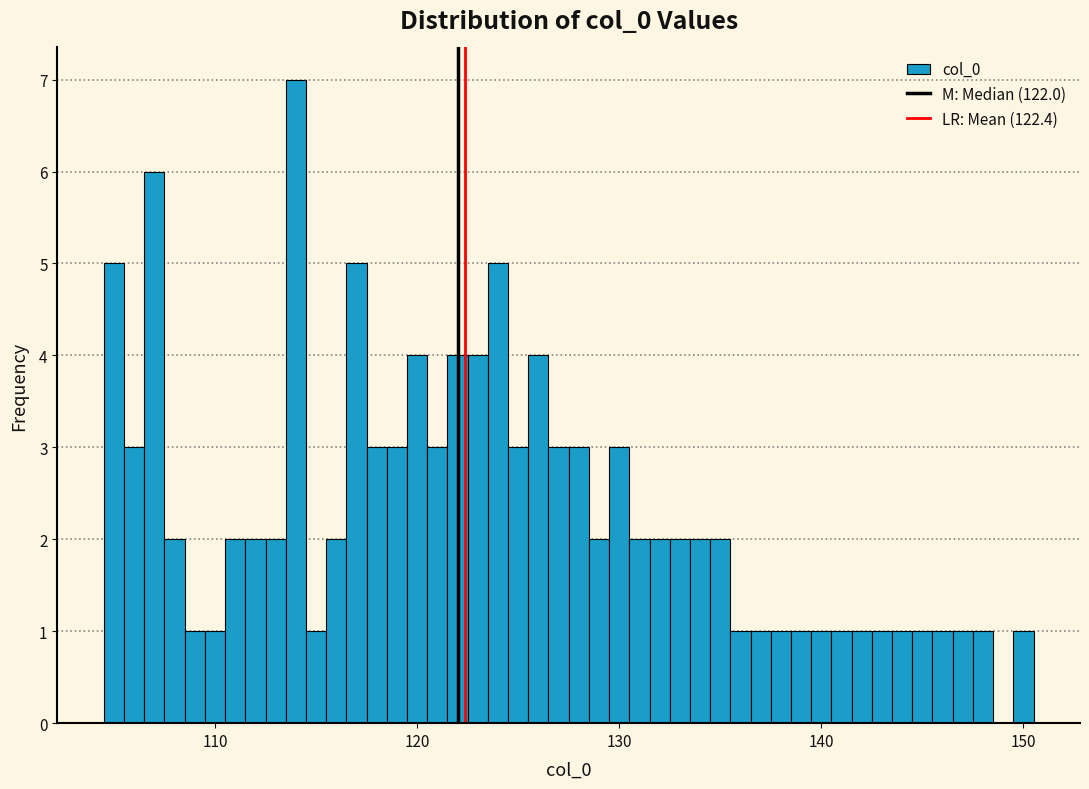

Around what value on the x-axis is the tallest bar? Give the approximate position of its centre, as read against the axis.

114